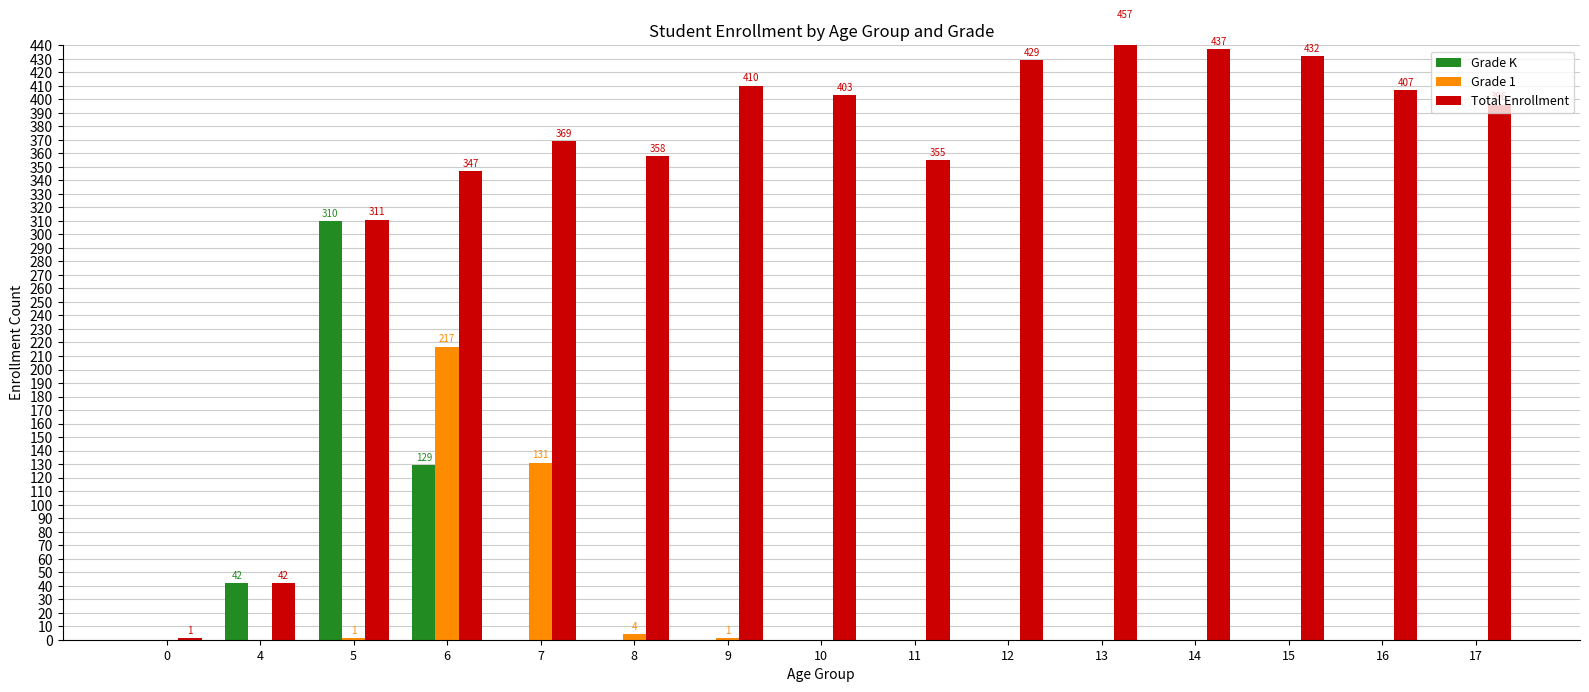

Is the value of Total Enrollment at 15 greater than the value of Grade K at 6?

Yes